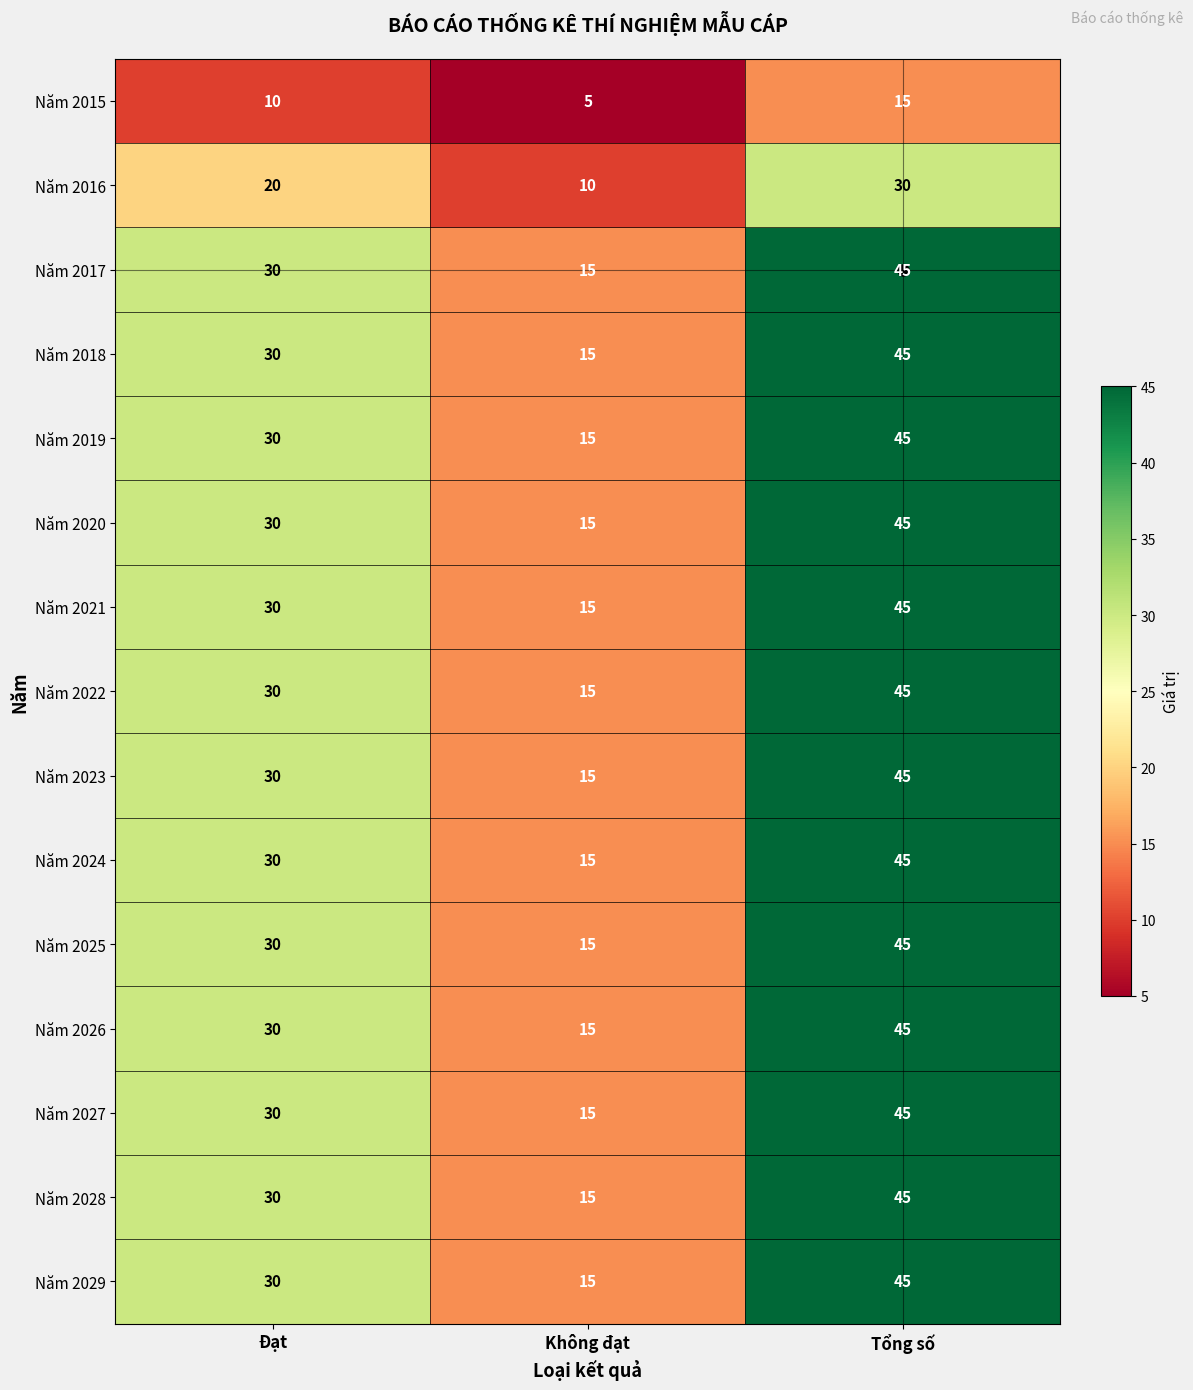

What is the lowest value of the Năm 2028 series?

15